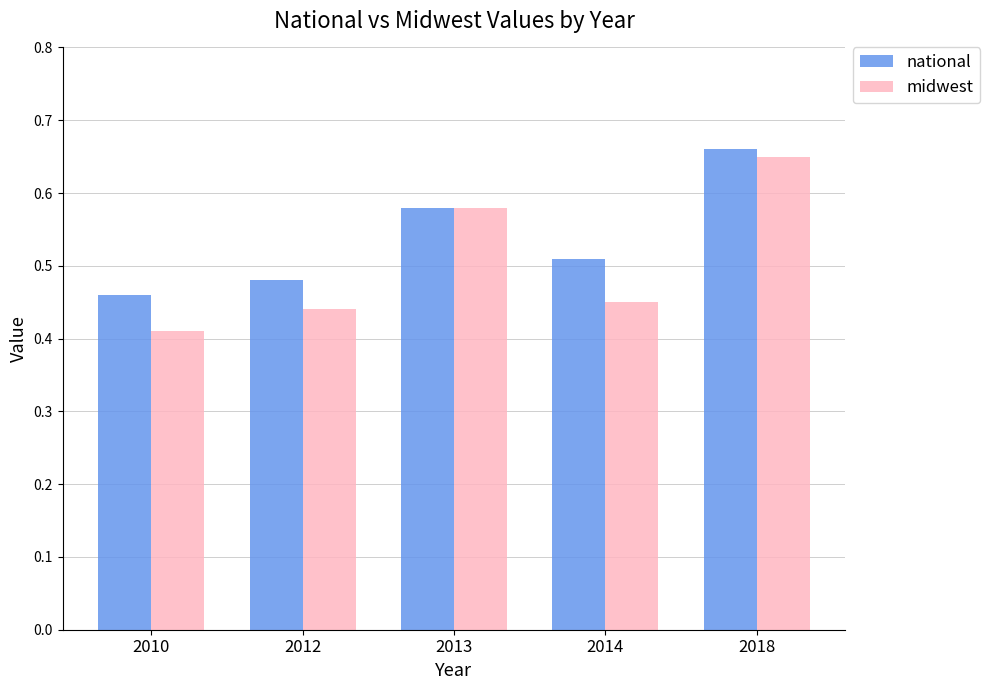

At how many categories does at least one series exceed 0?

5